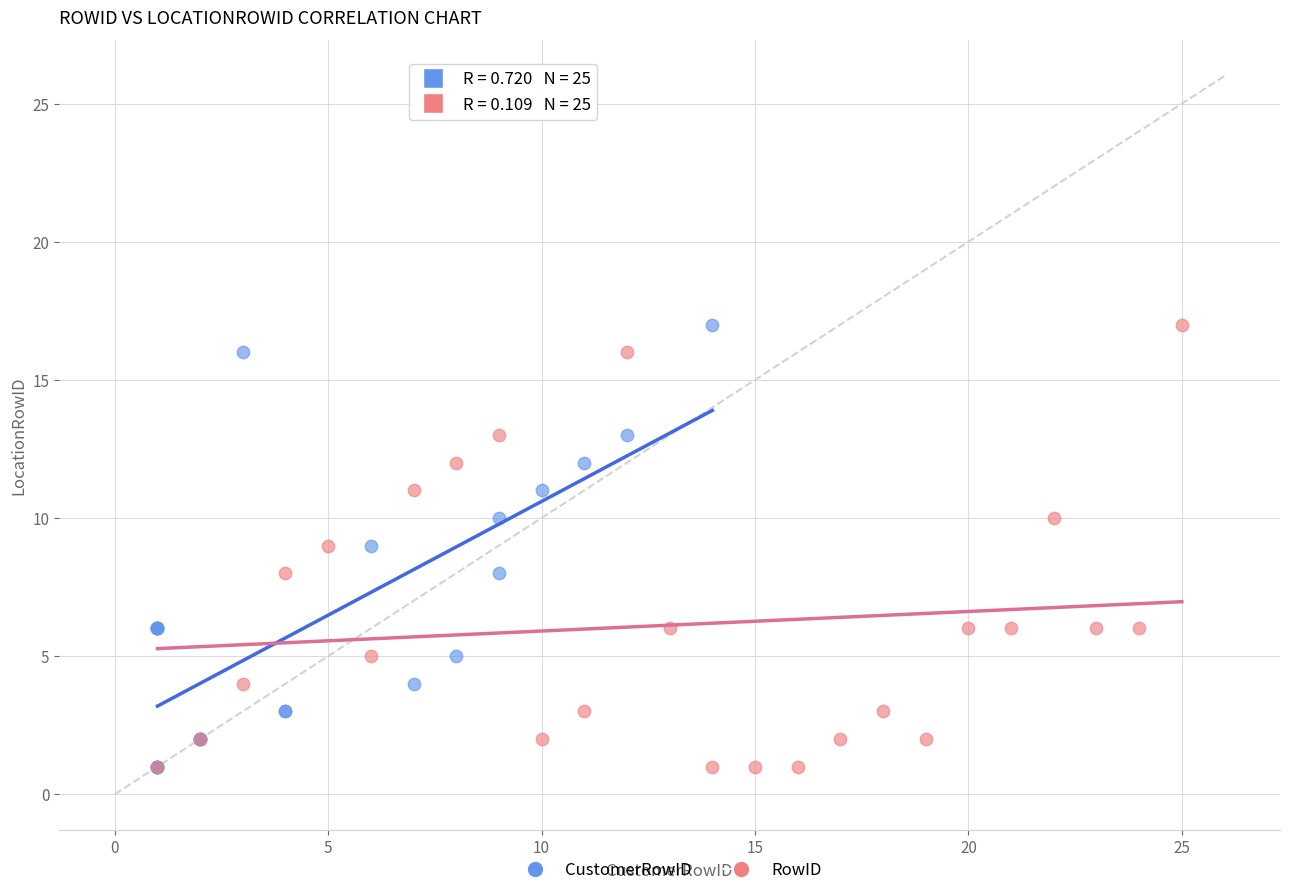

What are all the series names shown in the legend?

CustomerRowID, RowID